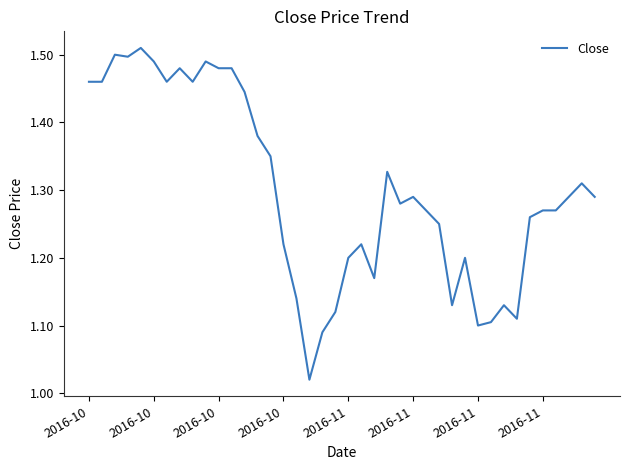

Does the chart have visible grid lines?

No